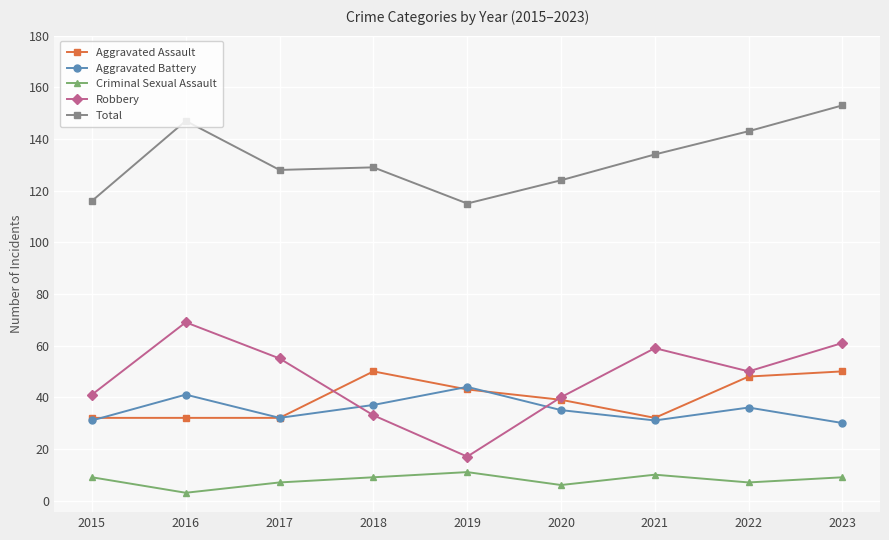

True or false: Total and Aggravated Battery cross at least once.

False